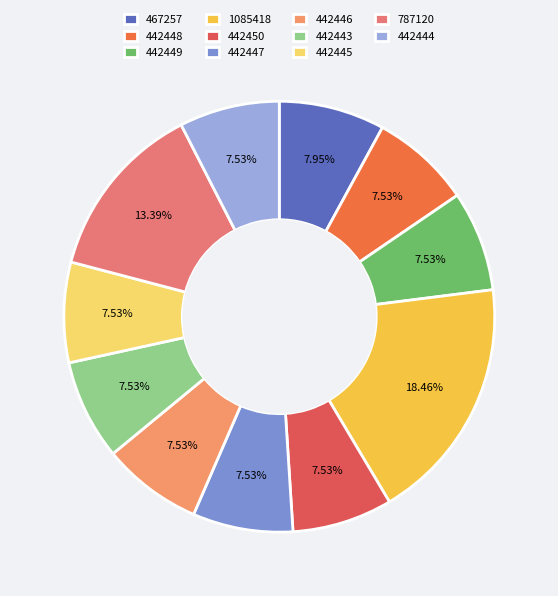

How many segments does this pie chart have?

11